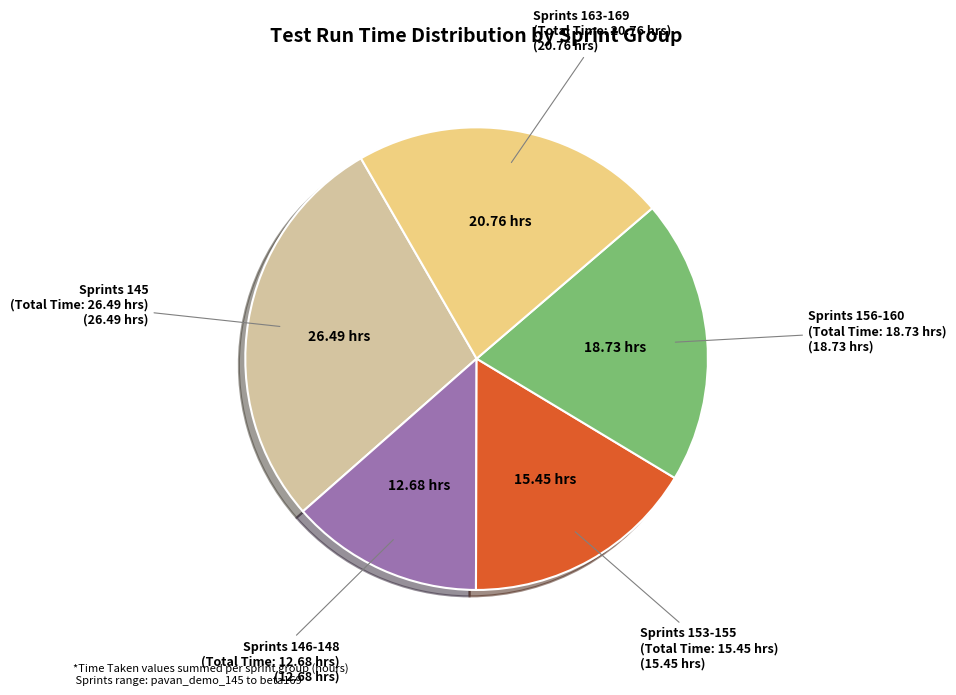

How many segments does this pie chart have?

5